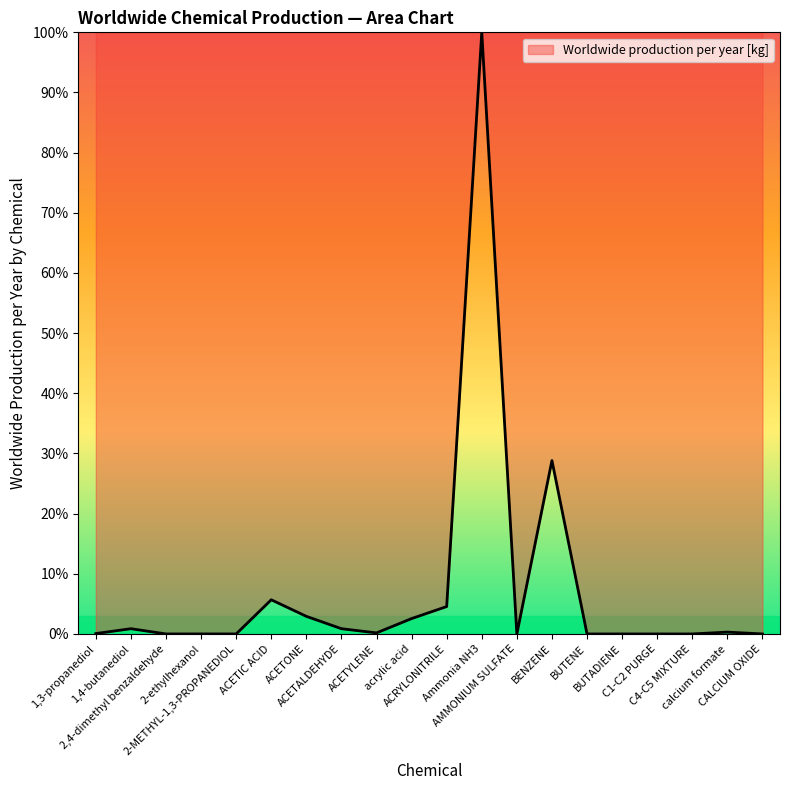

What is the maximum value shown in the chart?

100.0